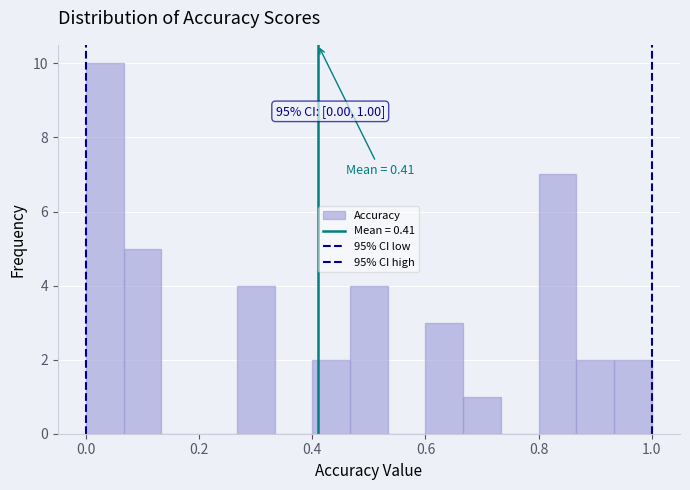

Read against the x-axis, roughly where is the centre of the tallest bar?

0.04